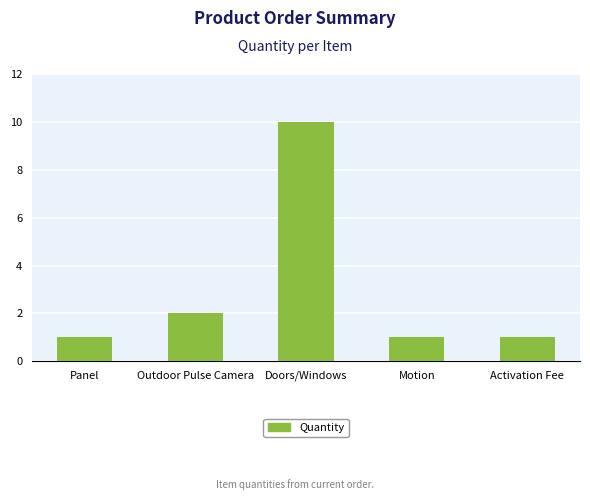

What is the change in value from Outdoor Pulse Camera to Doors/Windows?

+8